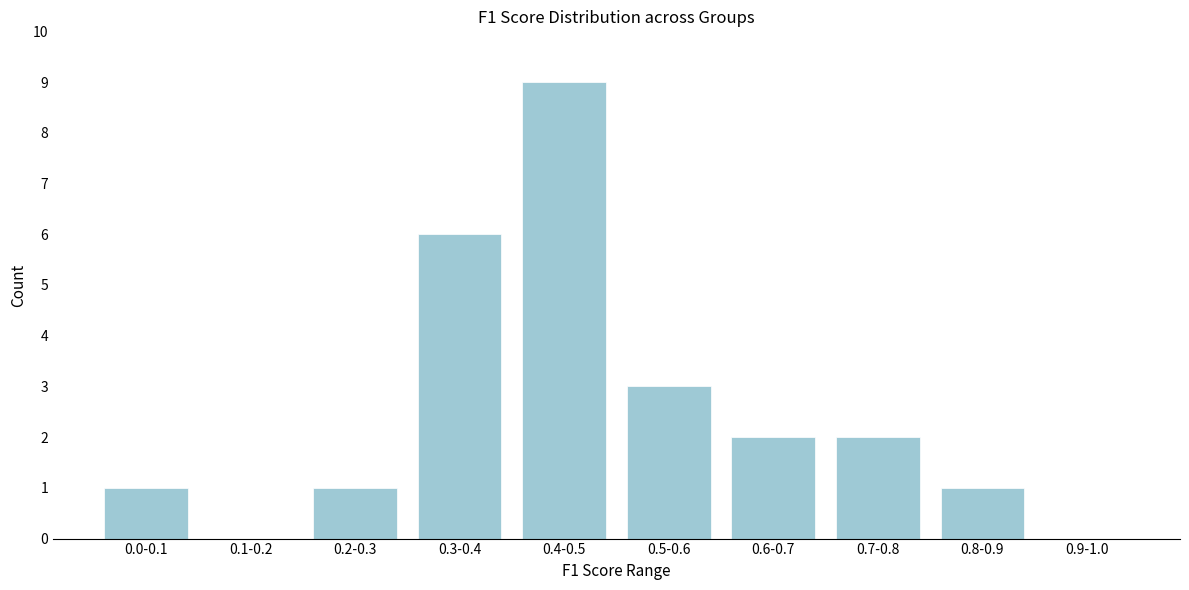

Reading left to right, extract all data points from this chart.

0.0-0.1=1	0.1-0.2=0	0.2-0.3=1	0.3-0.4=6	0.4-0.5=9	0.5-0.6=3	0.6-0.7=2	0.7-0.8=2	0.8-0.9=1	0.9-1.0=0